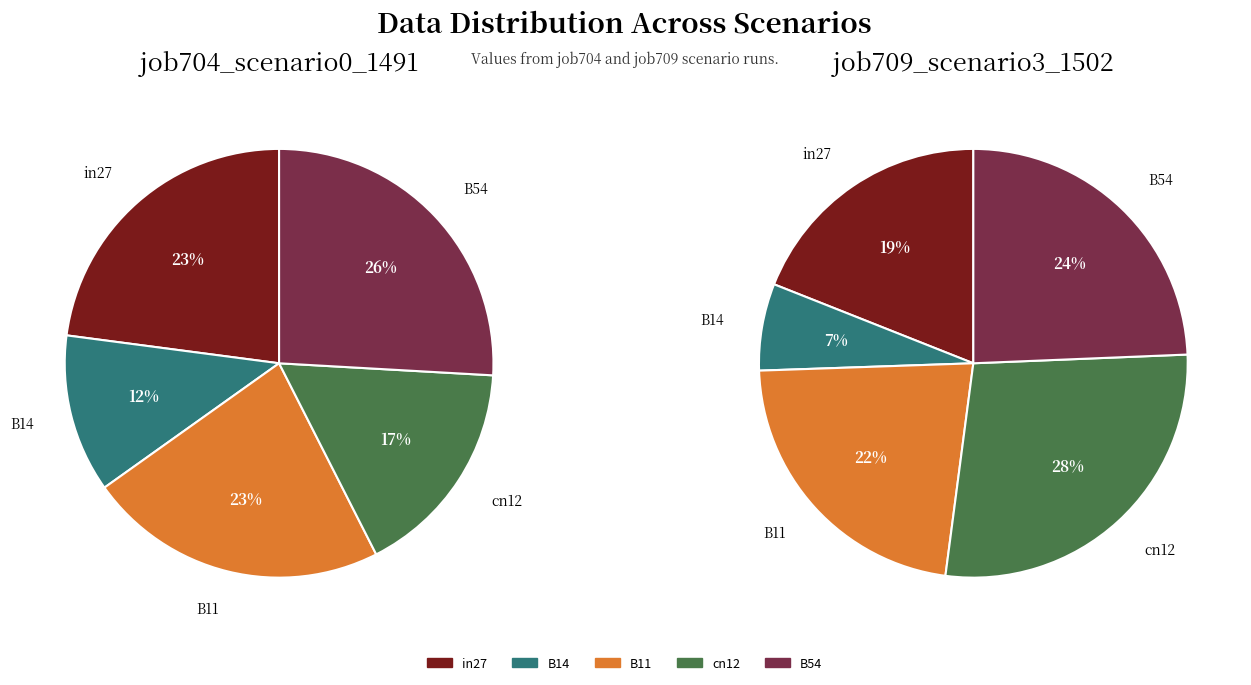

What percentage is the B54 slice, to the nearest percent?

26%